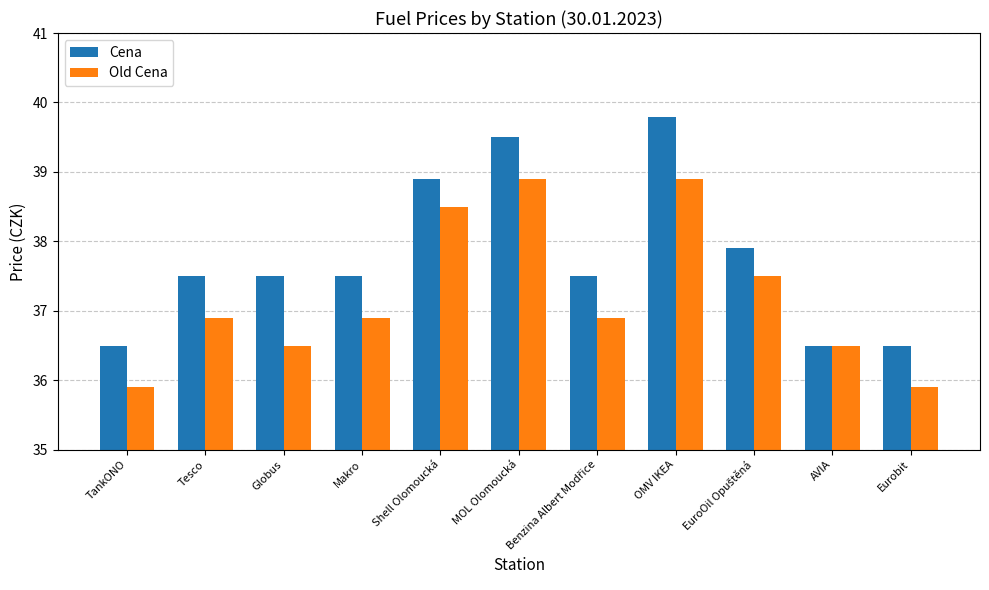

How many values in the Old Cena series exceed 36?

9